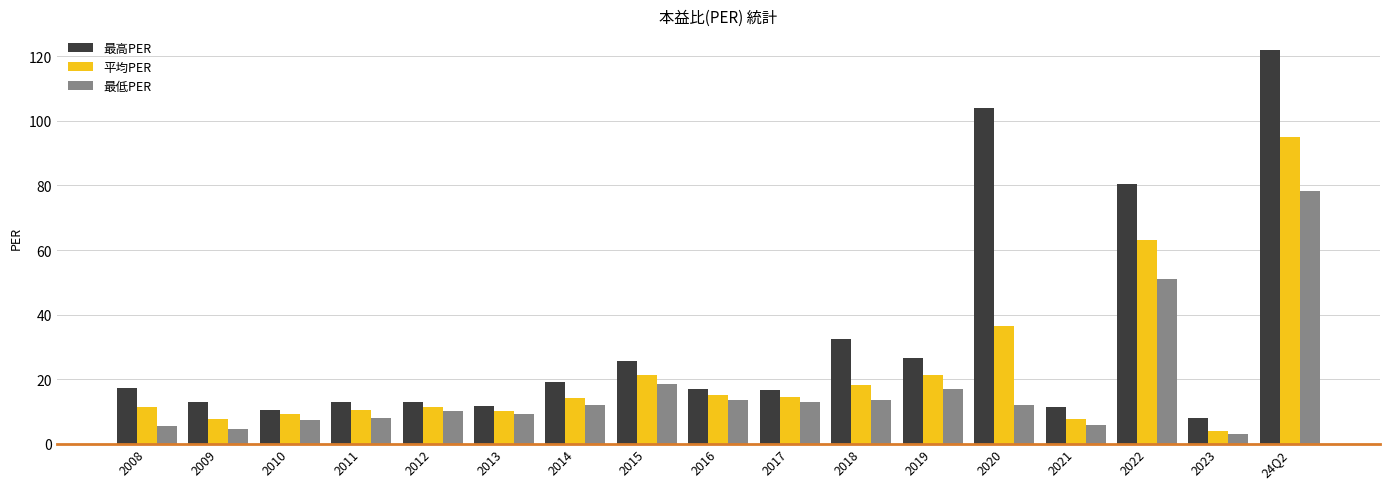

Which series has the widest spread of values?

最高PER